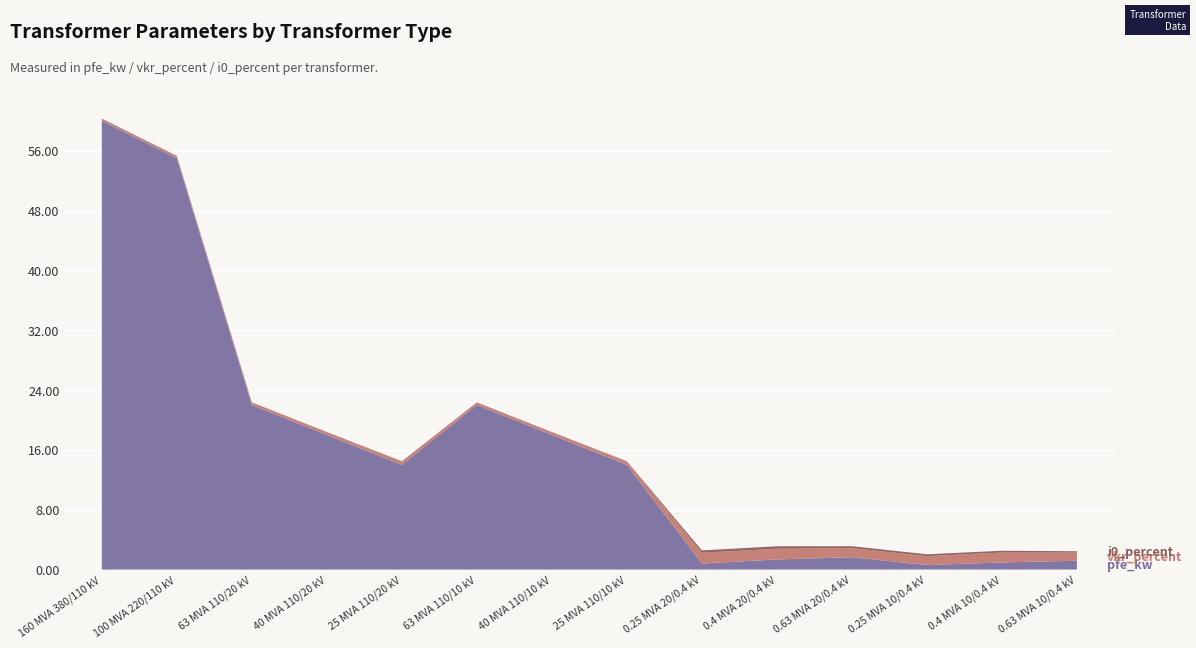

Reading left to right, transcribe all the data shown in this chart.

pfe_kw: 60.0	55.0	22.0	18.0	14.0	22.0	18.0	14.0	0.8	1.4	1.6	0.6	0.9	1.2
vkr_percent: 0.2	0.3	0.3	0.3	0.4	0.3	0.3	0.4	1.4	1.4	1.2	1.2	1.3	1.1
i0_percent: 0.1	0.1	0.0	0.1	0.1	0.0	0.1	0.1	0.3	0.3	0.3	0.2	0.2	0.2